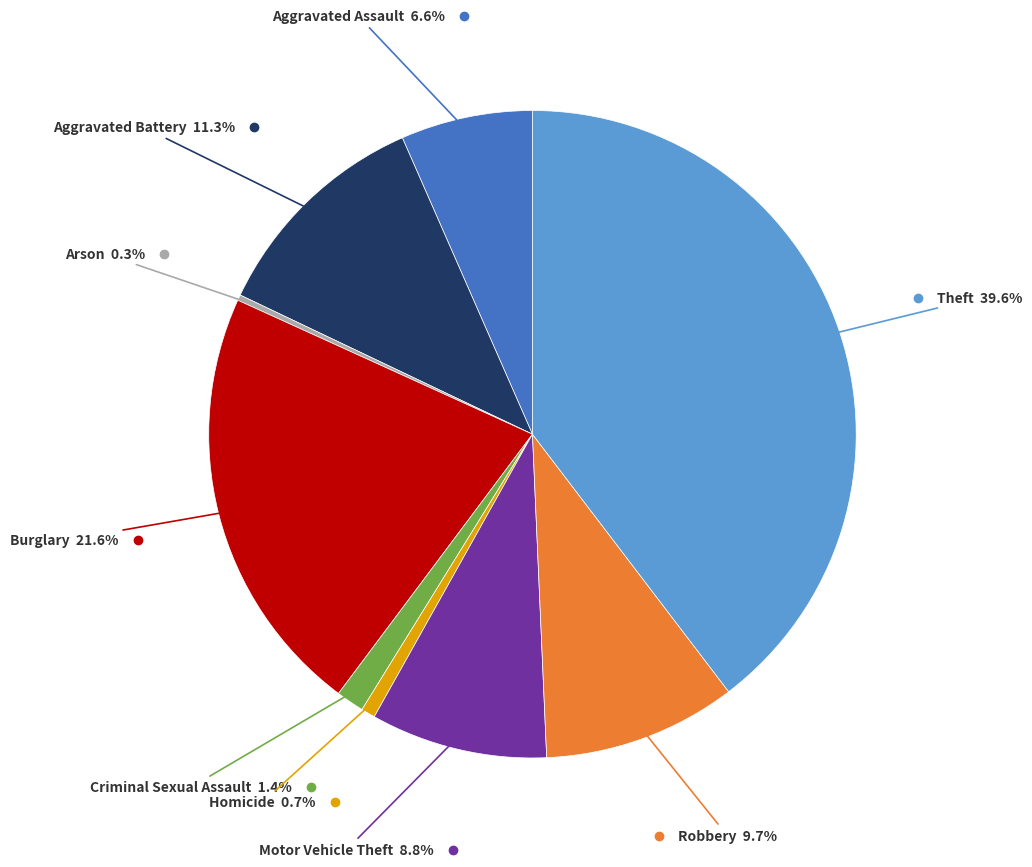

Is there a majority slice in this chart?

No